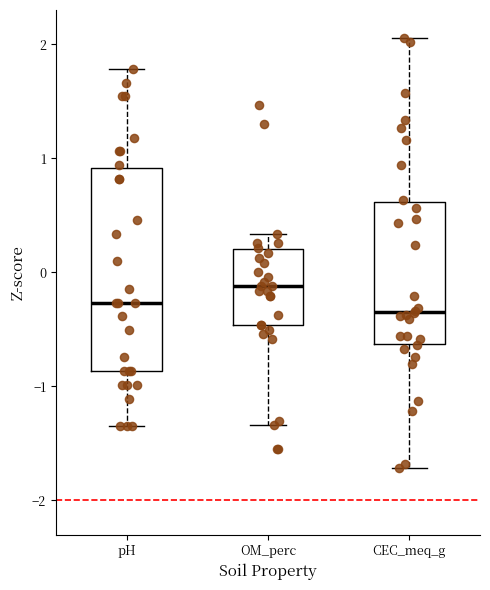

Reading left to right, transcribe this box plot: for each box, give where its median line is, the range the box spans, and where its two whiskers end, as read against the y-axis. The values are not printed on the chart, so give them approximately, as read against the axis.

pH: median -0.3, box -0.9 to 0.9, whiskers -1.4 to 1.8
OM_perc: median -0.1, box -0.5 to 0.2, whiskers -1.3 to 0.3
CEC_meq_g: median -0.3, box -0.6 to 0.6, whiskers -1.7 to 2.1